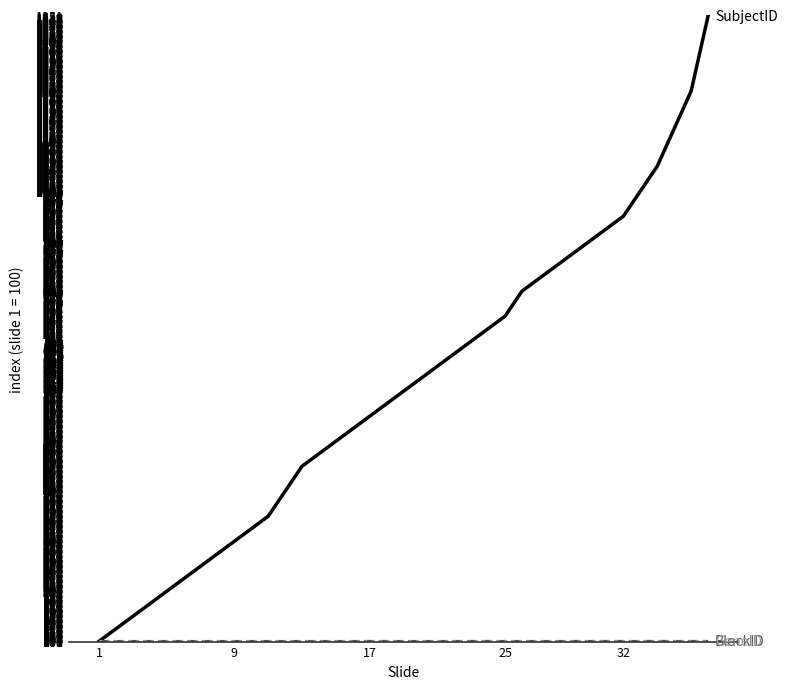

What is the smallest value displayed?

100.0